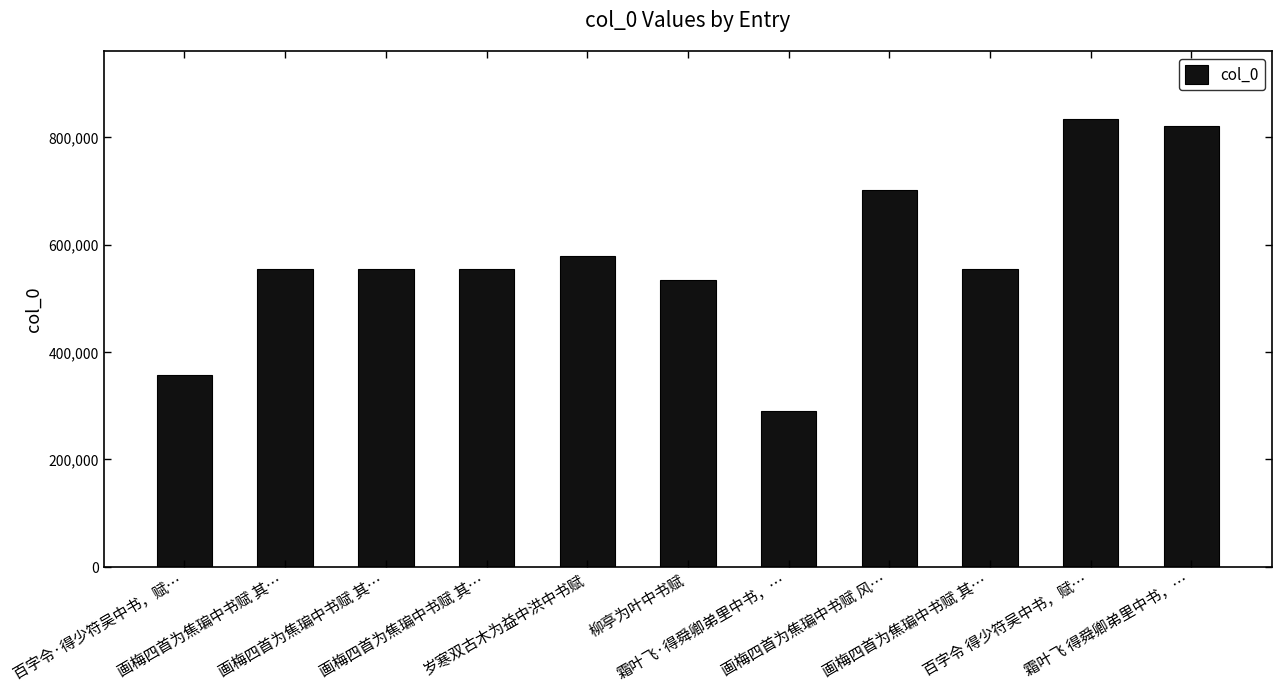

Between 画梅四首为焦㻞中书赋 其… and 百字令·得少符吴中书，赋…, which is larger?

画梅四首为焦㻞中书赋 其…